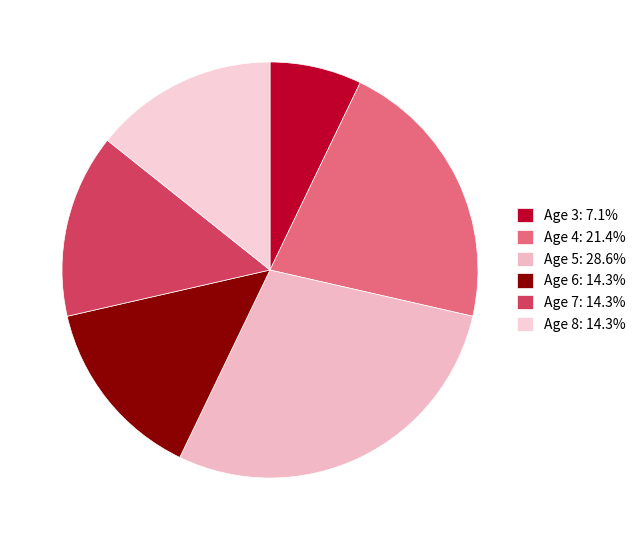

To the nearest percent, what portion does Age 8 represent?

14%